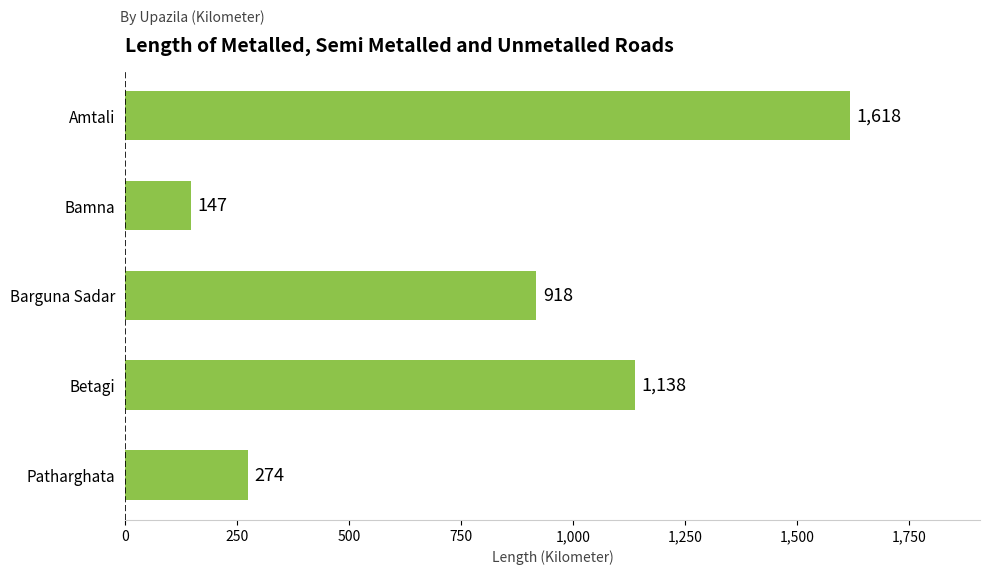

List the labels in order of value, largest first.

Amtali, Betagi, Barguna Sadar, Patharghata, Bamna